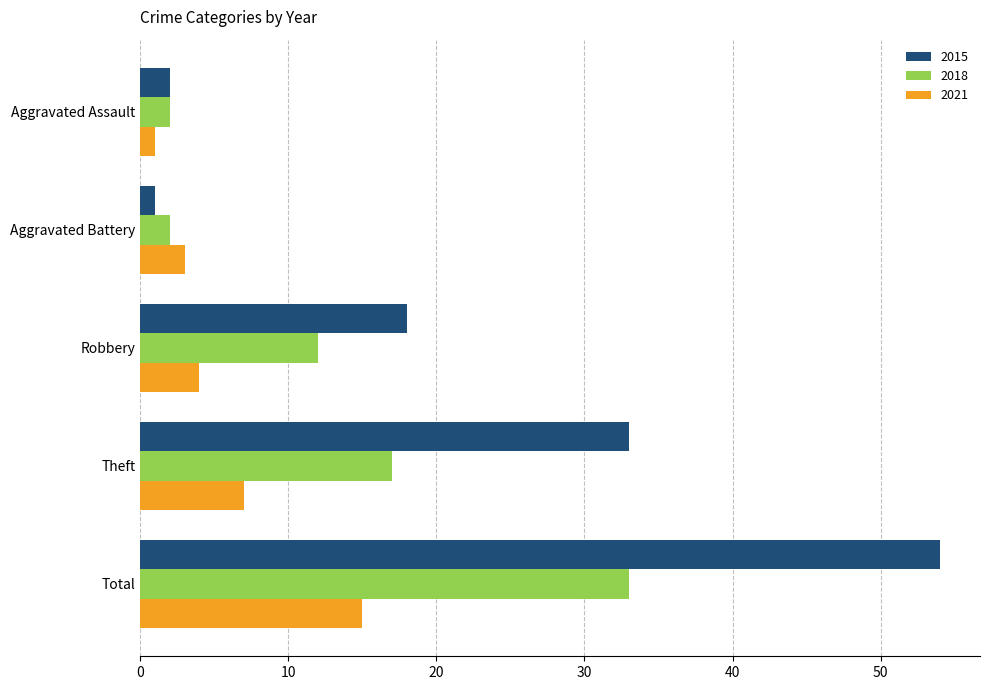

Read the 2018 value at Robbery.

12